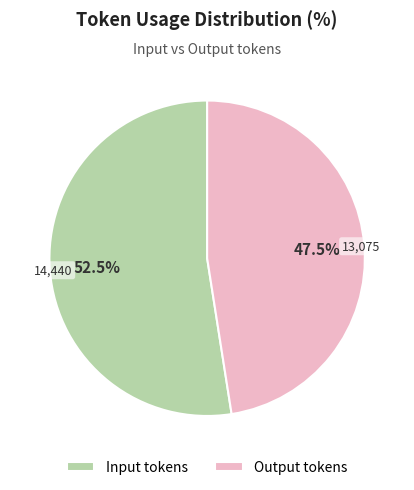

Rank the categories by value from lowest to highest.

Output tokens, Input tokens